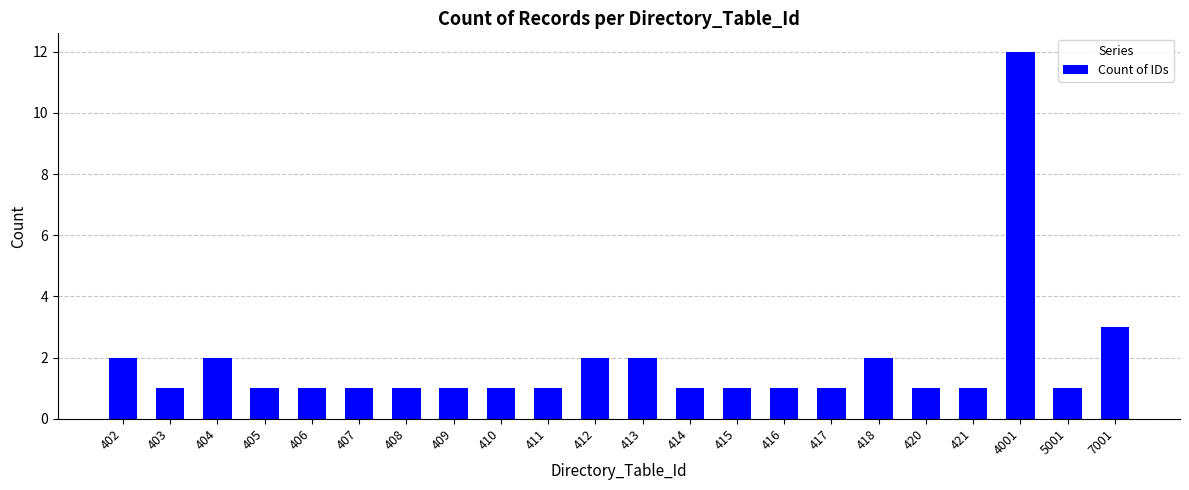

The chart shows a value of 0 at 421. True or false?

False